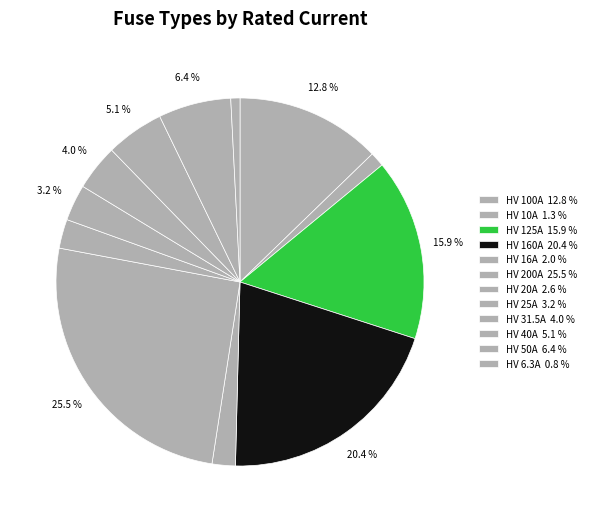

Which has a higher value, HV 50A or HV 16A?

HV 50A